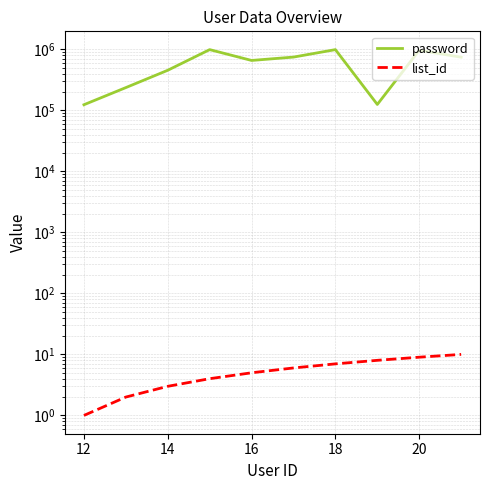

Does the chart have visible grid lines?

Yes